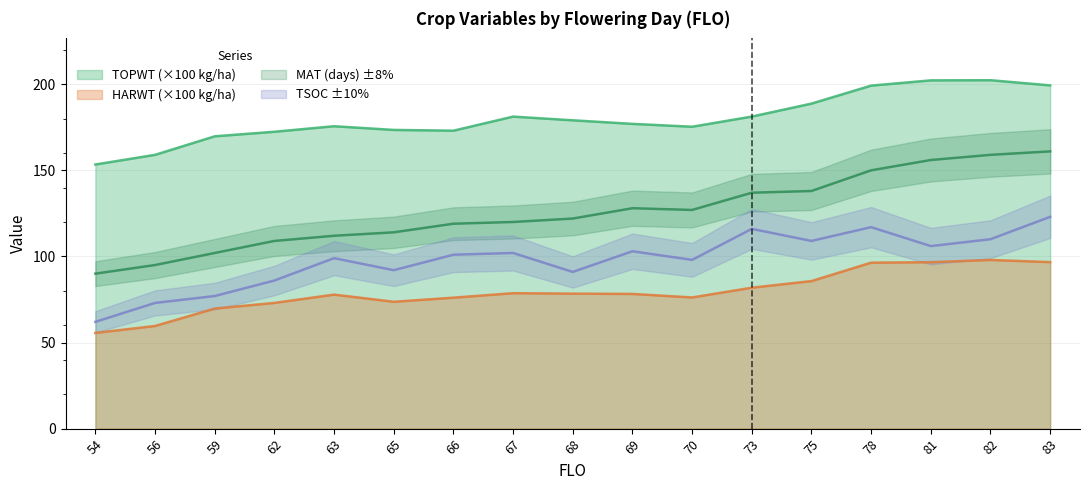

The value of HARWT at 73 is 81.8. True or false?

True